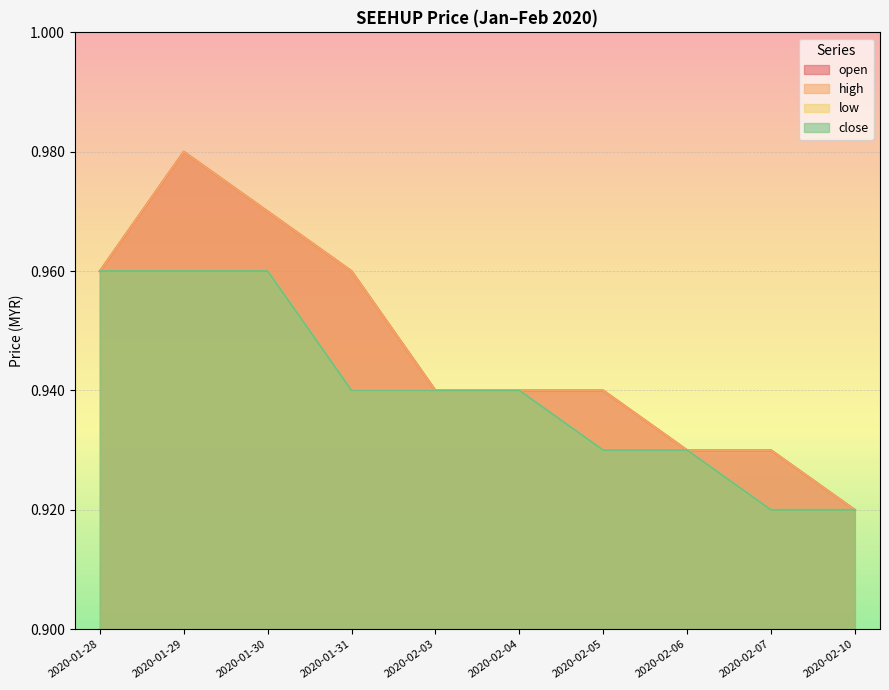

The value of open at 2020-01-29 is 1.0. True or false?

True